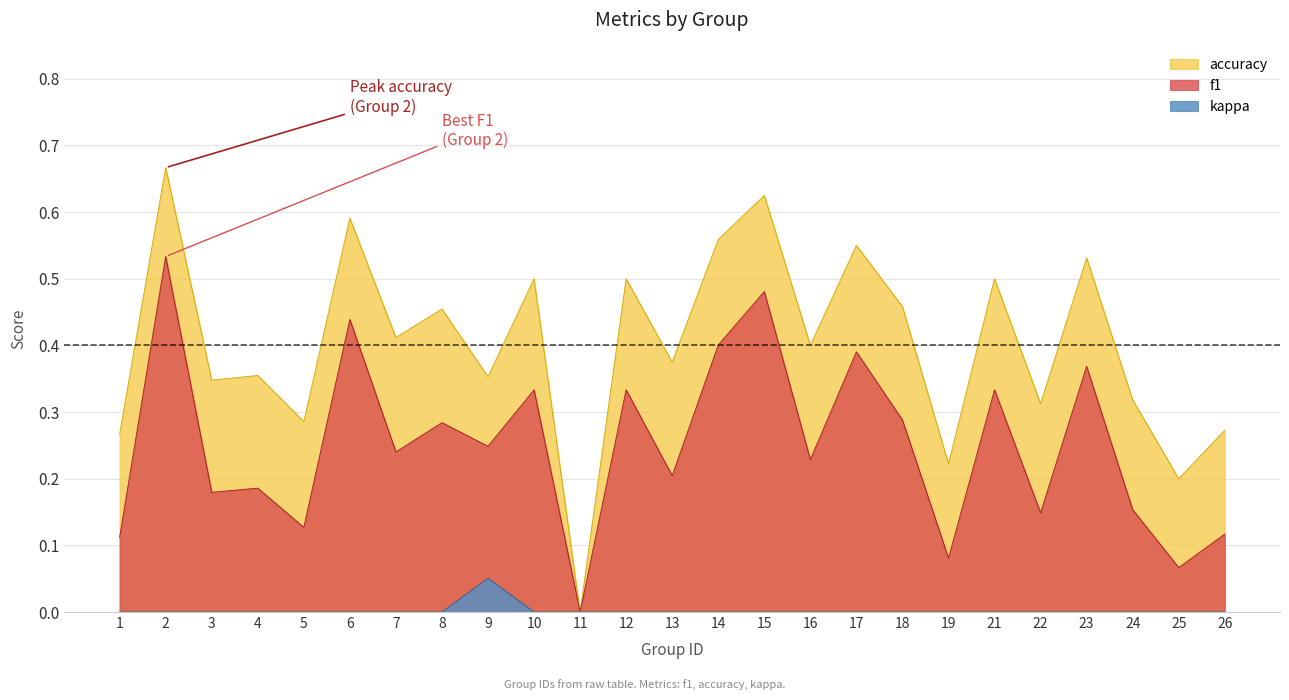

Reading right to left, list all the values displayed in this chart.

f1: 0.1	0.1	0.2	0.4	0.1	0.3	0.1	0.3	0.4	0.2	0.5	0.4	0.2	0.3	0.0	0.3	0.2	0.3	0.2	0.4	0.1	0.2	0.2	0.5	0.1
accuracy: 0.3	0.2	0.3	0.5	0.3	0.5	0.2	0.5	0.6	0.4	0.6	0.6	0.4	0.5	0.0	0.5	0.4	0.5	0.4	0.6	0.3	0.4	0.3	0.7	0.3
kappa: 0.0	0.0	0.0	0.0	0.0	0.0	0.0	0.0	0.0	0.0	0.0	0.0	0.0	0.0	0.0	0.0	0.1	0.0	0.0	0.0	0.0	0.0	0.0	0.0	0.0